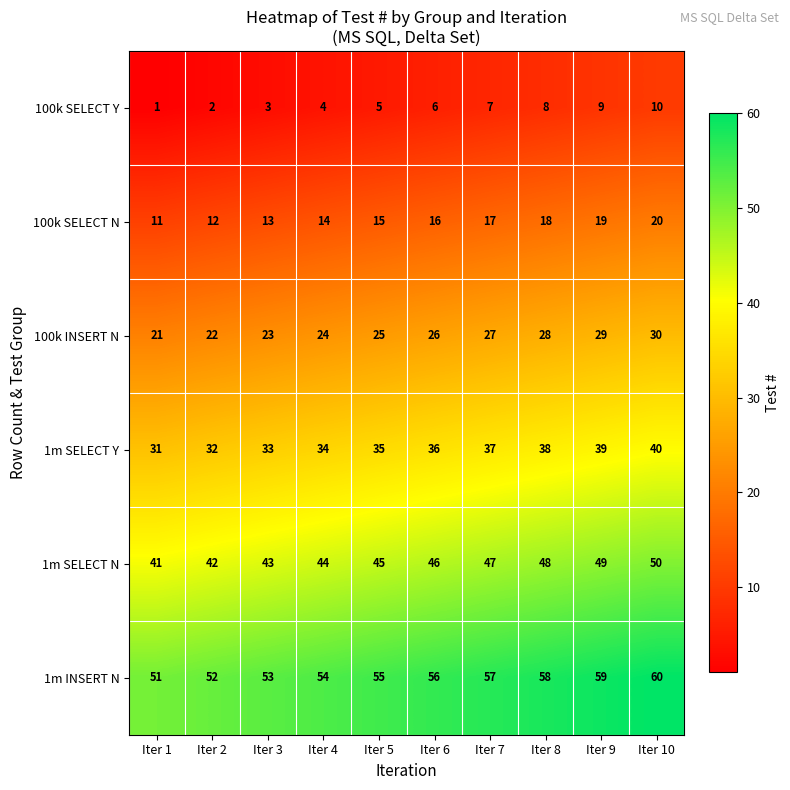

At Iter 2, list the series in order from largest to smallest.

1m INSERT N, 1m SELECT N, 1m SELECT Y, 100k INSERT N, 100k SELECT N, 100k SELECT Y